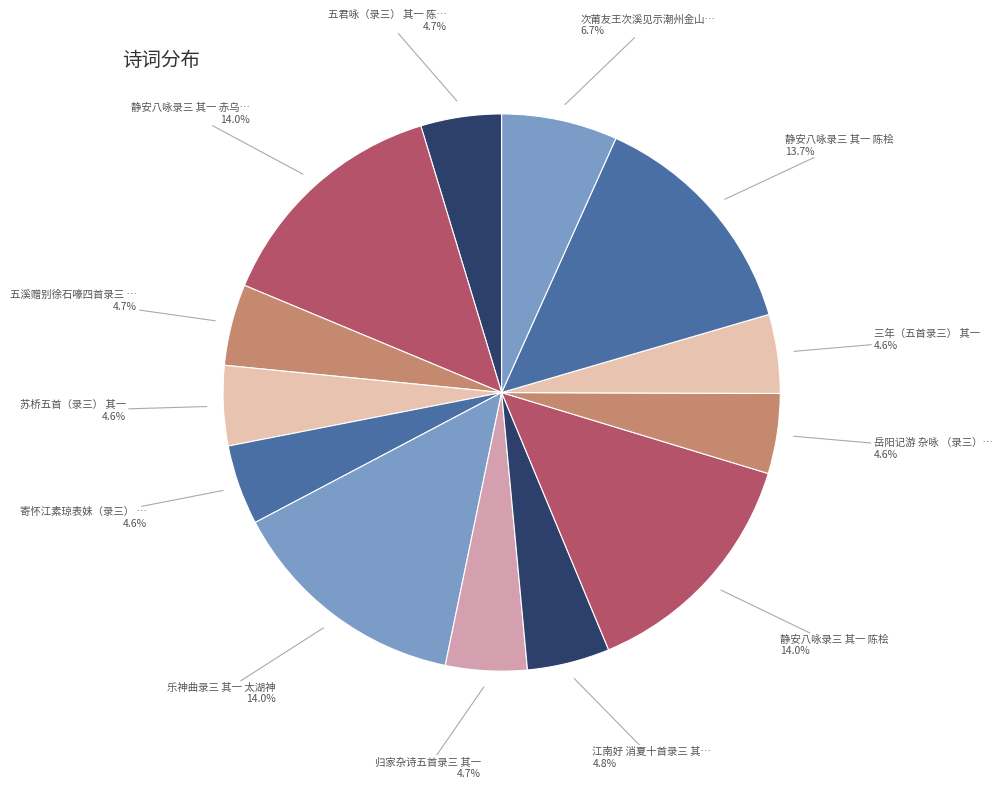

What portion of the pie excludes 五溪赠别徐石嚎四首录三 … 4.7%?

95.3%